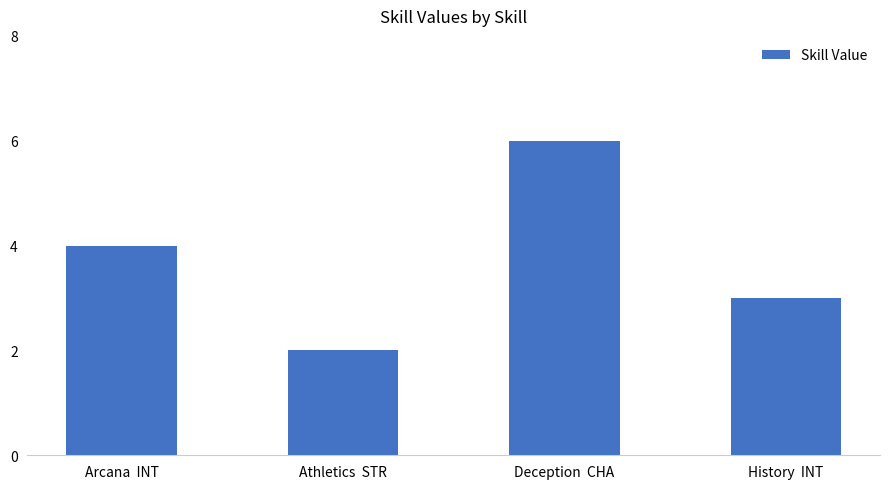

How many values are below 4?

2